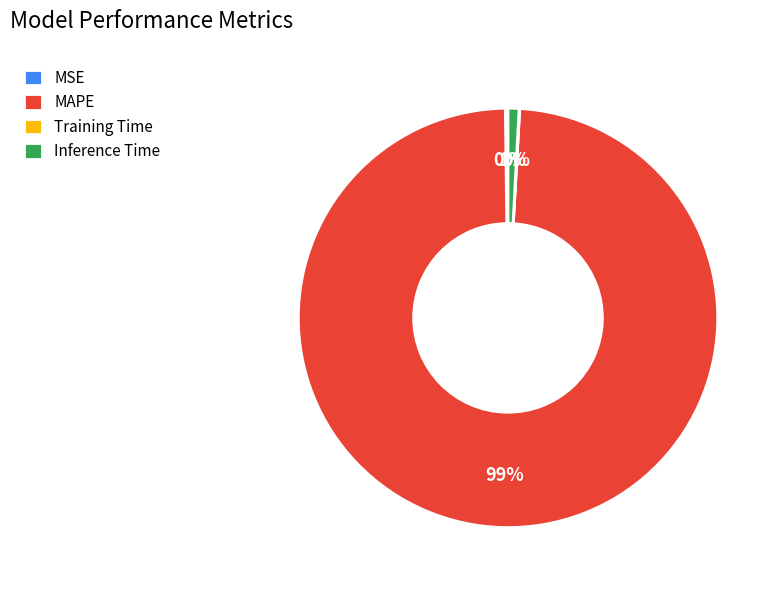

Is there any slice that represents more than half of the pie?

Yes